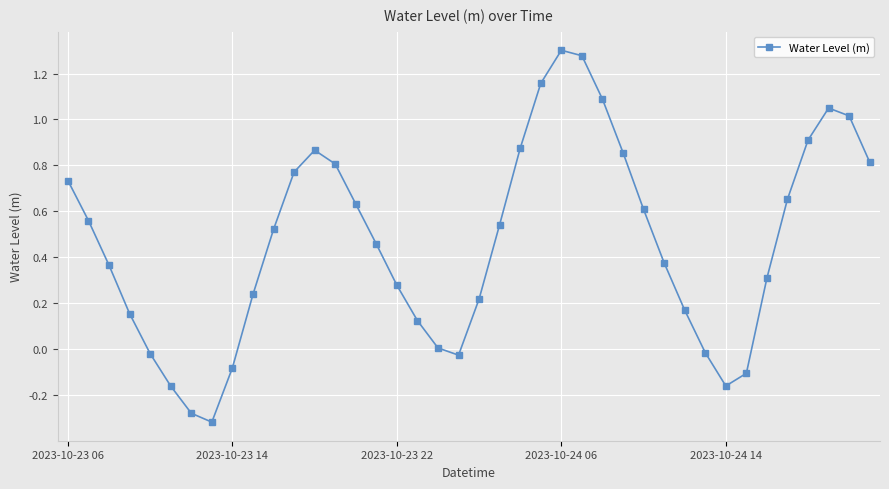

How many interior local valleys (lower than both neighbors) does the data have?

3